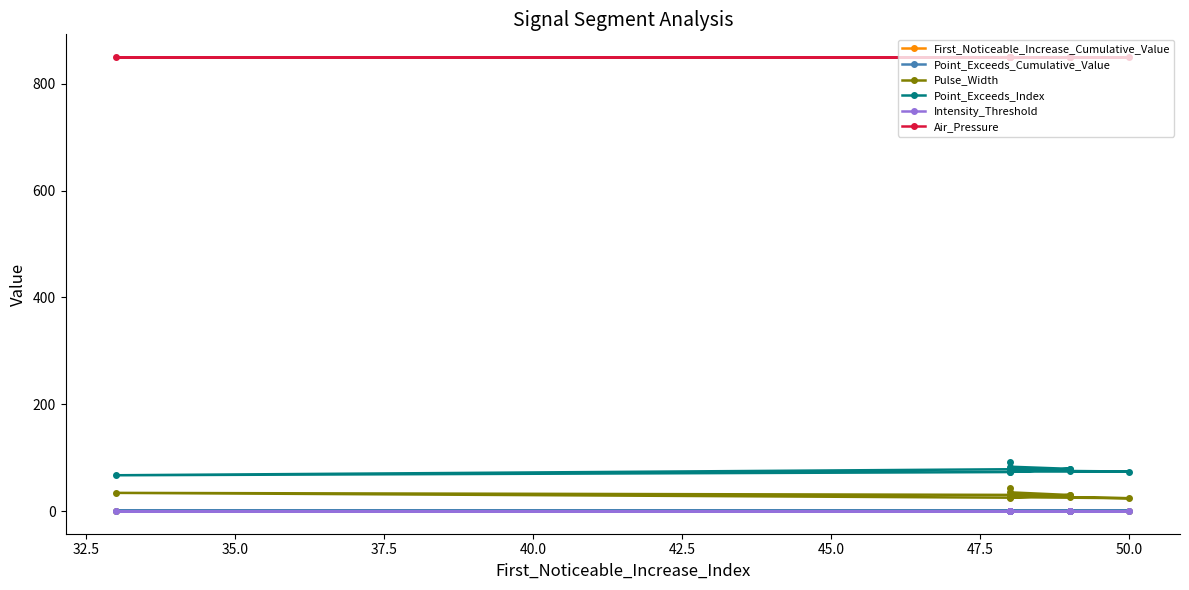

How many values in the Point_Exceeds_Index series are below 75?

4